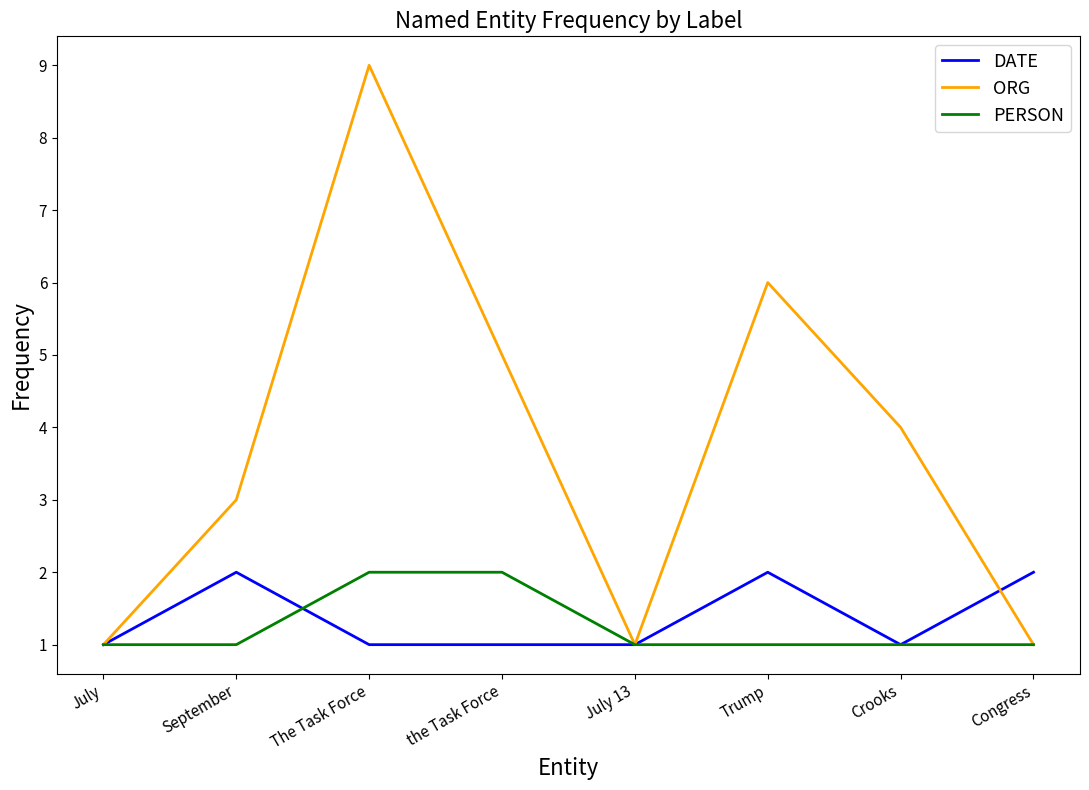

At the Task Force, list the series in order from largest to smallest.

ORG, PERSON, DATE